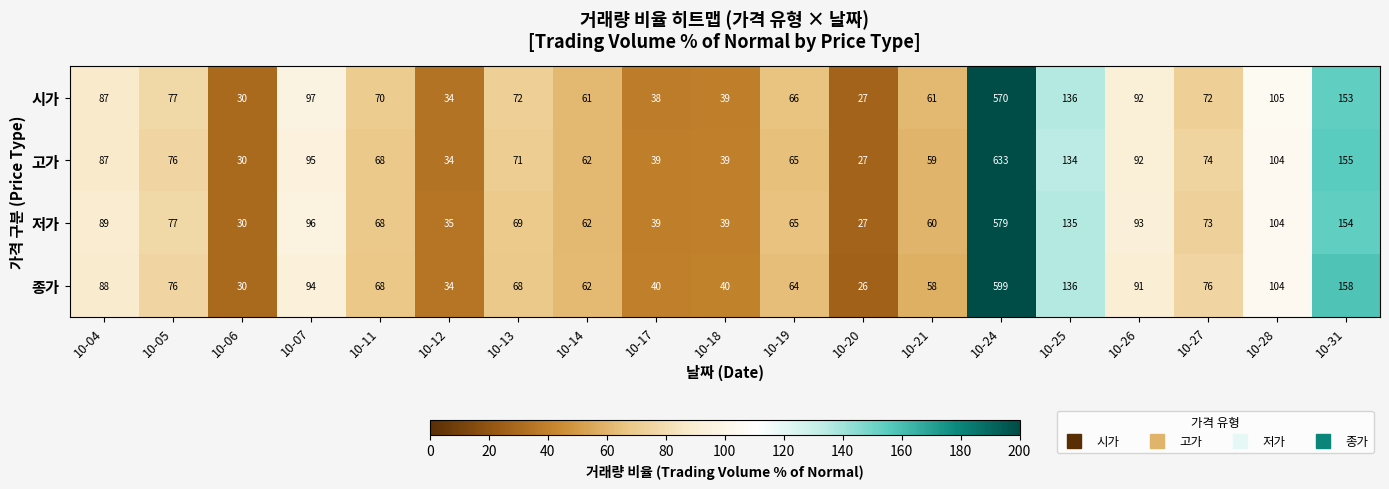

Rank the series at 10-31 from lowest to highest value.

시가, 저가, 고가, 종가